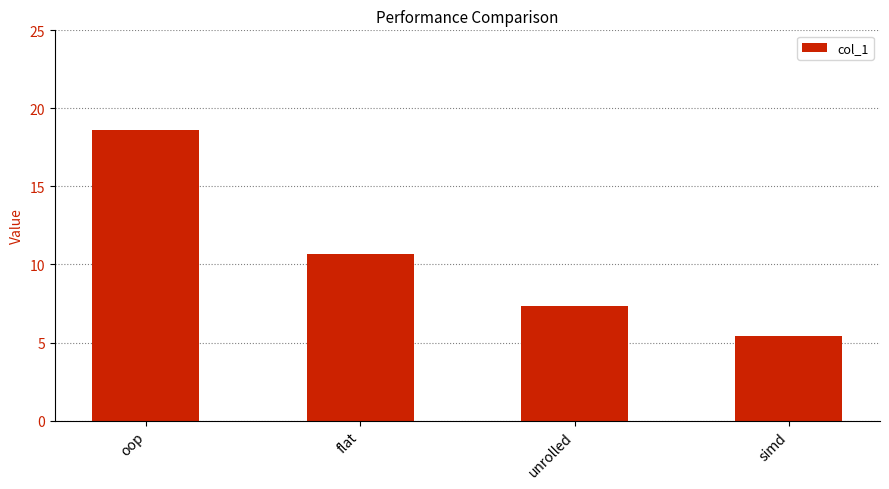

Does the chart contain any negative values?

No